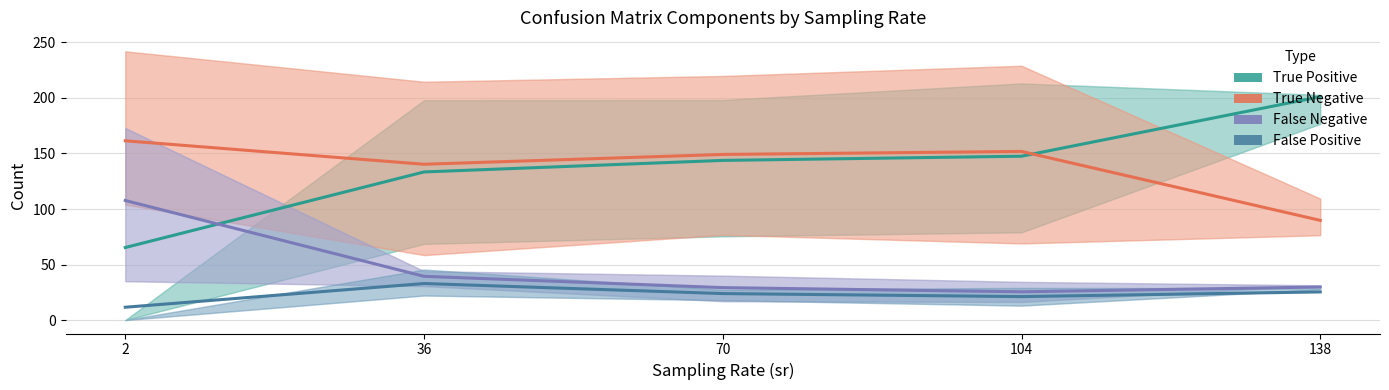

At which label does True Negative first exceed 149?

2